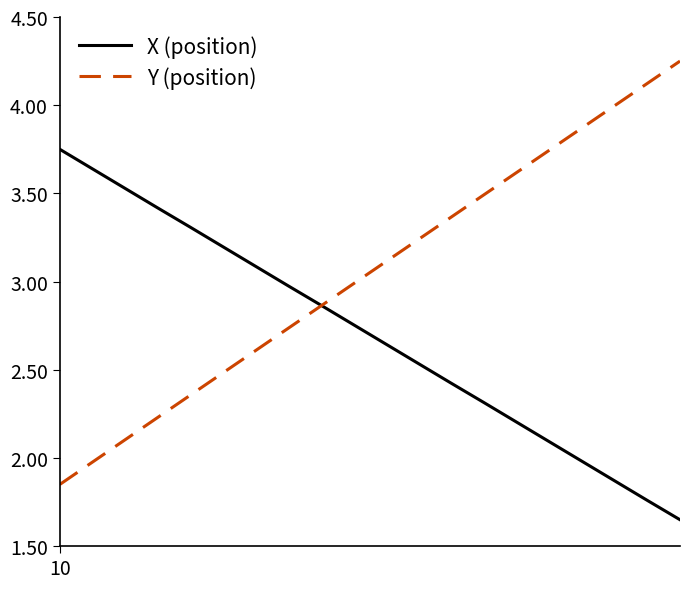

Which series has the largest range (max minus min)?

Y (position)